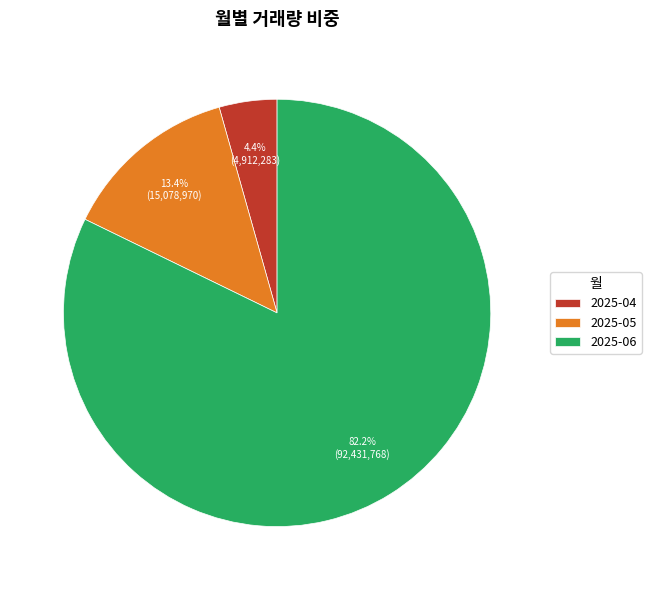

Is there any slice that represents more than half of the pie?

Yes